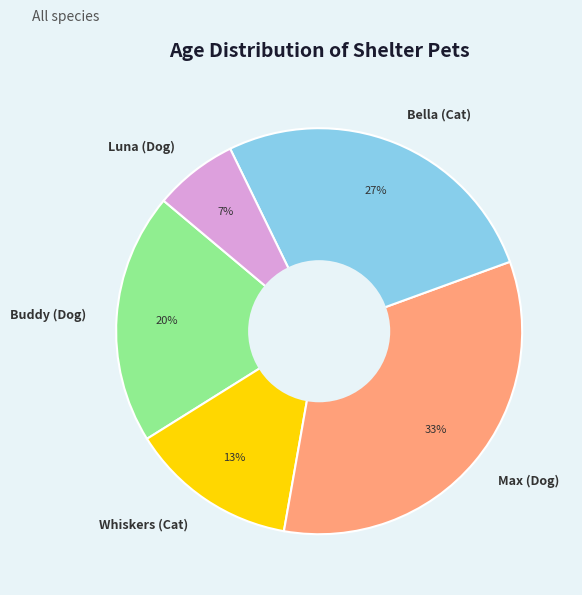

Which slice is the largest?

Max (Dog)